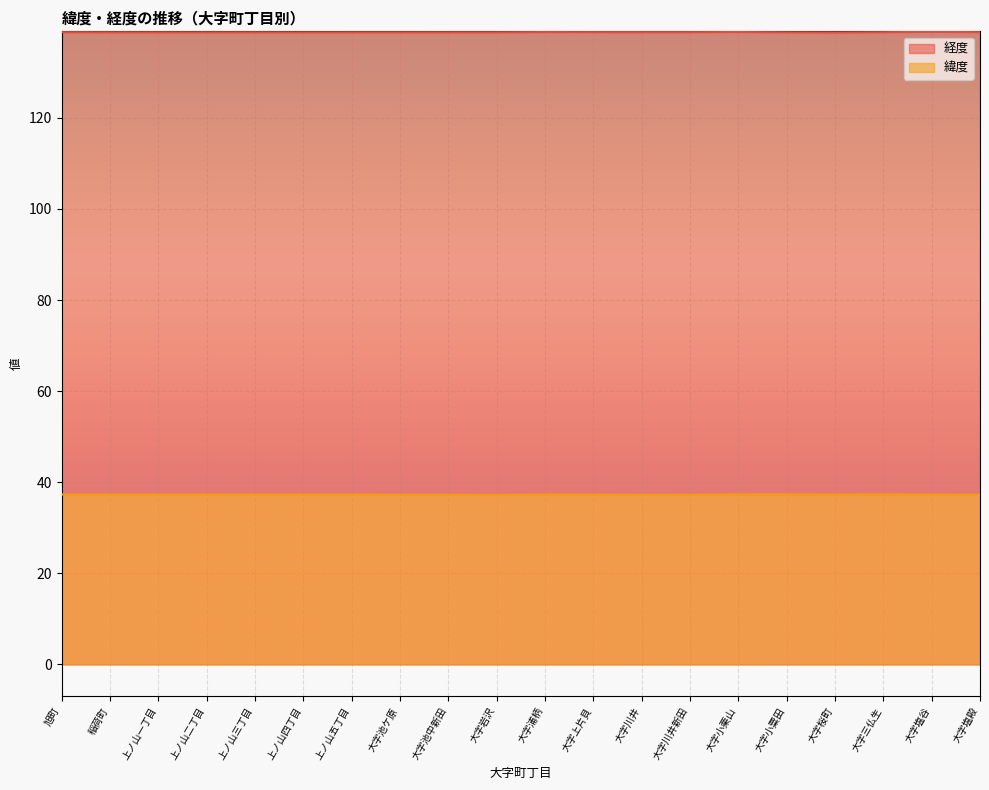

What position from the left is 上ノ山五丁目?

7